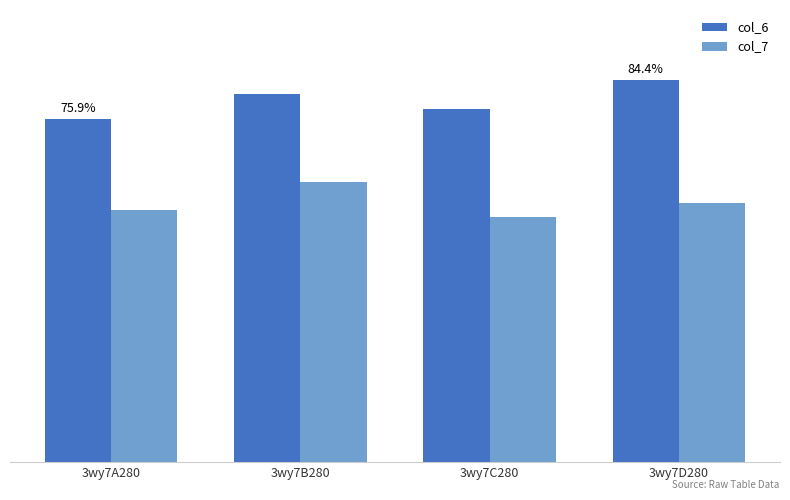

What is the sum of all col_7 values?

229.4